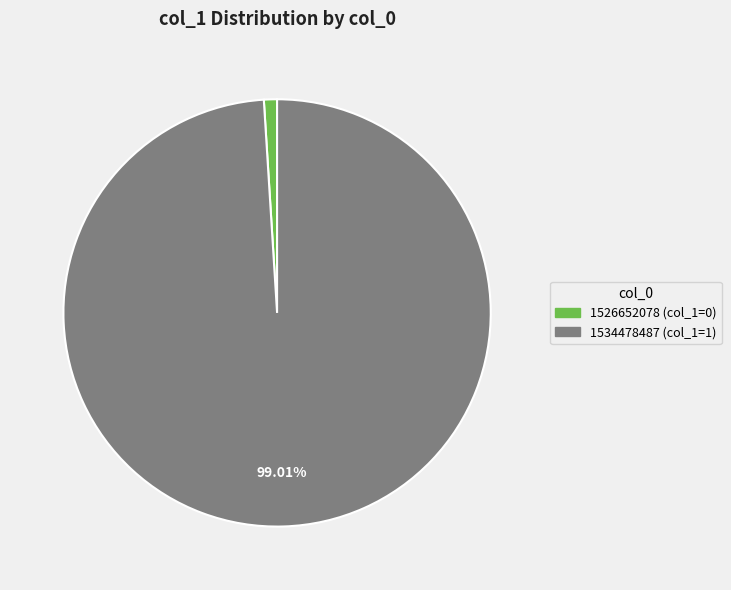

To the nearest percent, what is the combined percentage of 1526652078 and 1534478487?

100%